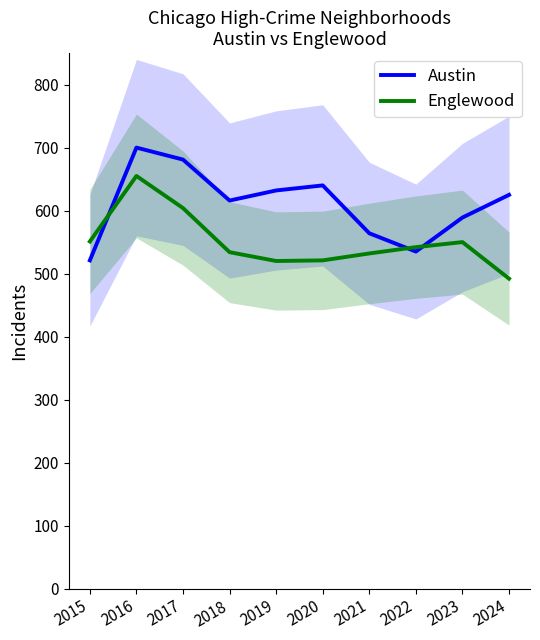

What are all the series names shown in the legend?

Austin, Englewood